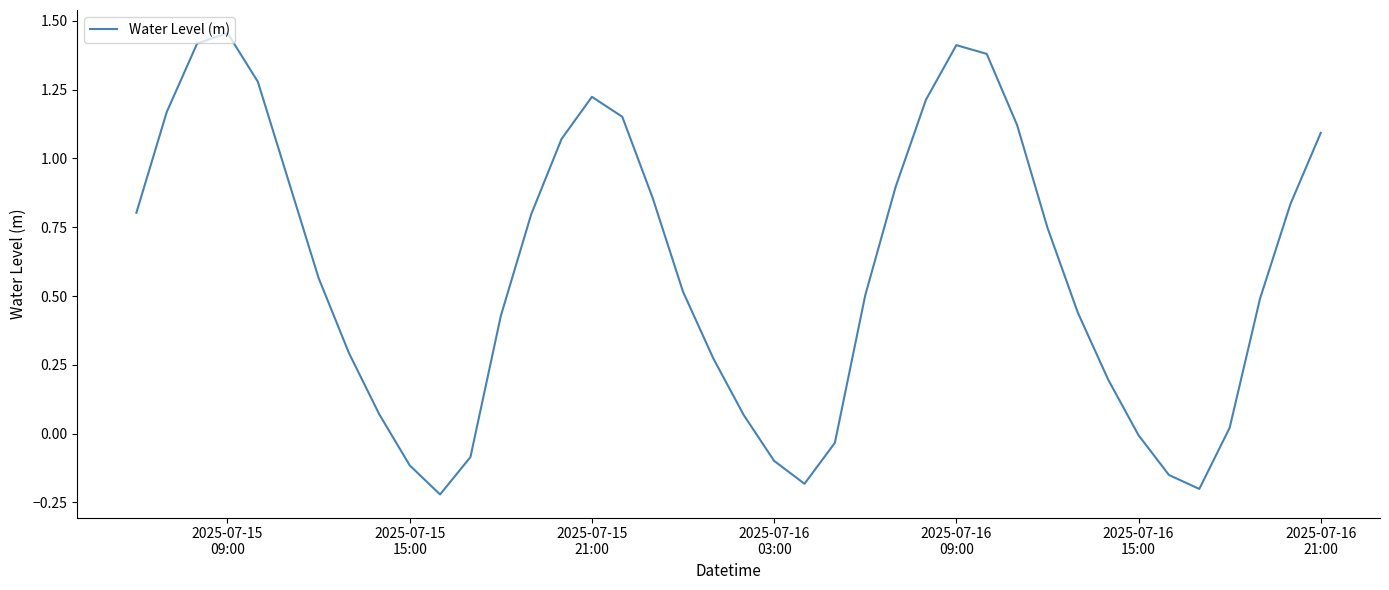

What is the maximum value shown in the chart?

1.5